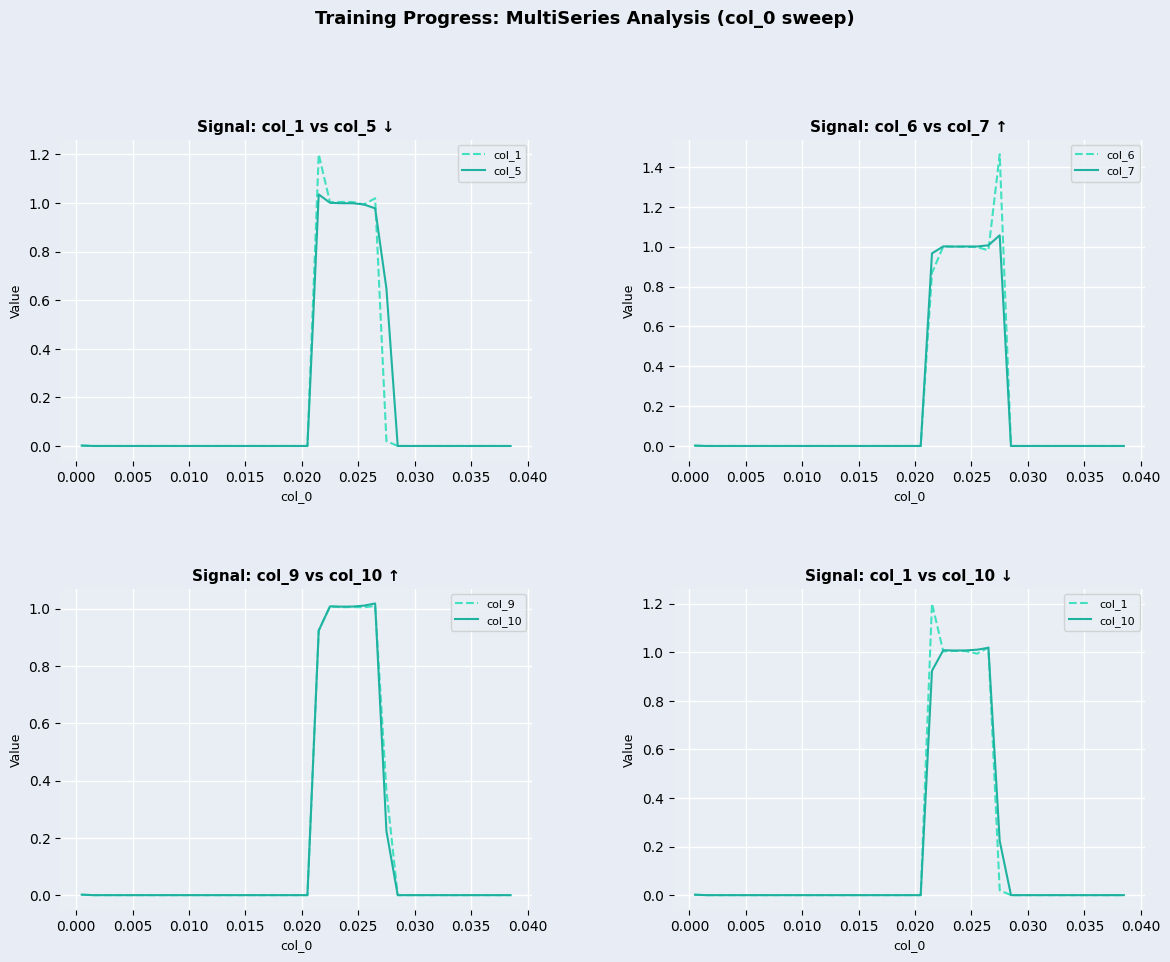

True or false: col_6 and col_9 intersect in this chart.

True